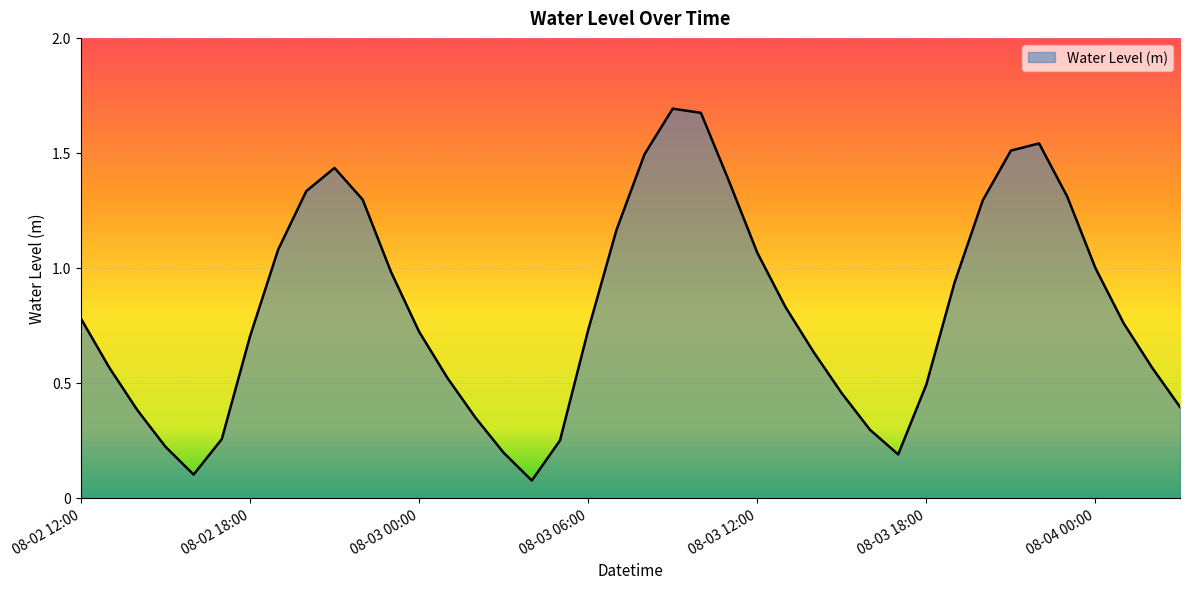

What is the difference between the maximum and minimum values?

1.6